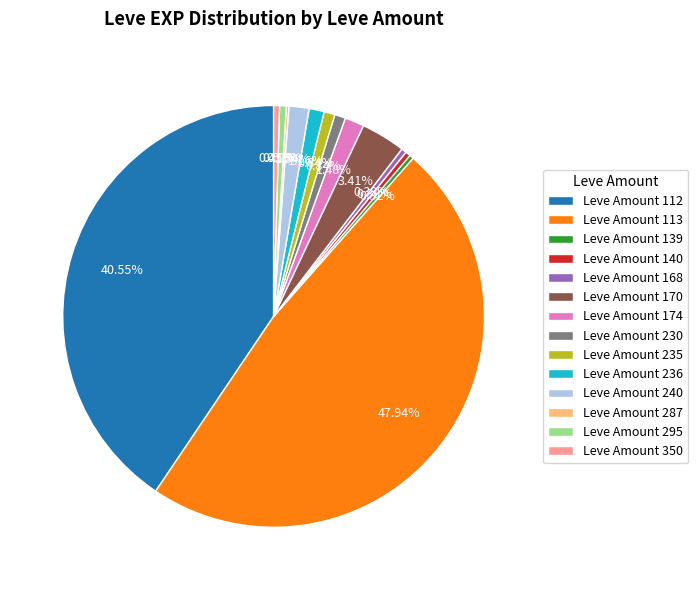

Is there any slice that represents more than half of the pie?

No